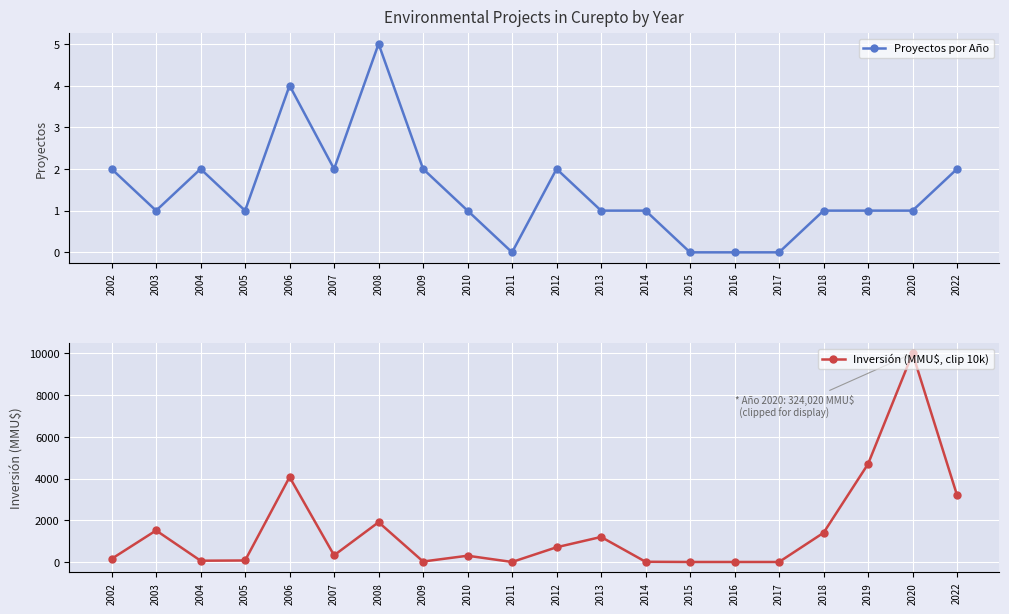

Rank the series by their average value, from highest to lowest.

Inversión (MMU$, clip 10k), Proyectos por Año